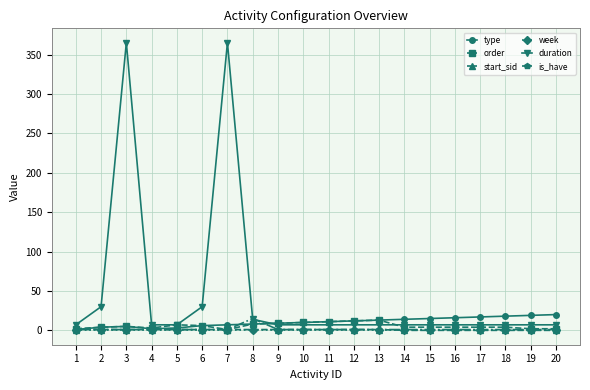

What is the total value across all series at 6?

44